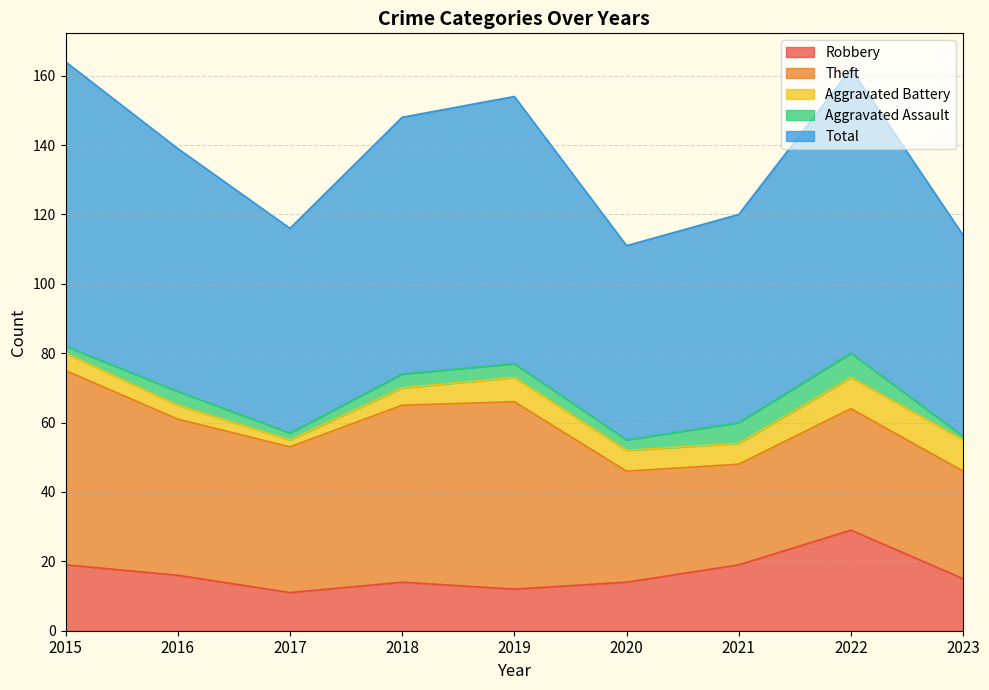

What are all the series names shown in the legend?

Robbery, Theft, Aggravated Battery, Aggravated Assault, Total